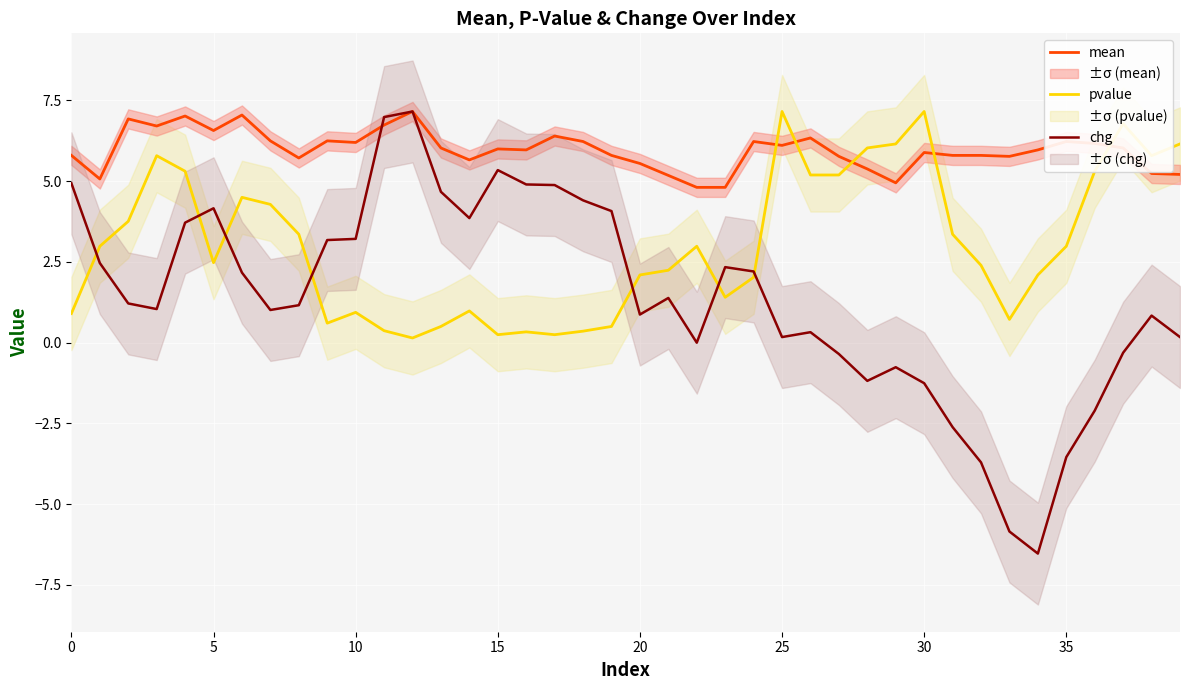

How many data points does each series have?

40